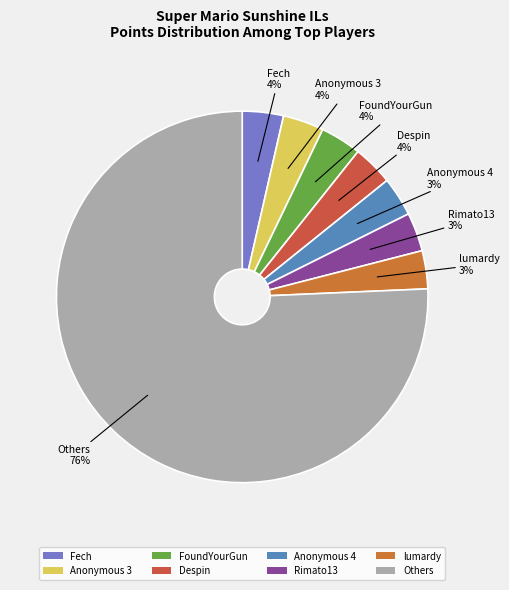

Combined, do Anonymous 3 and Rimato13 account for over 50%?

No